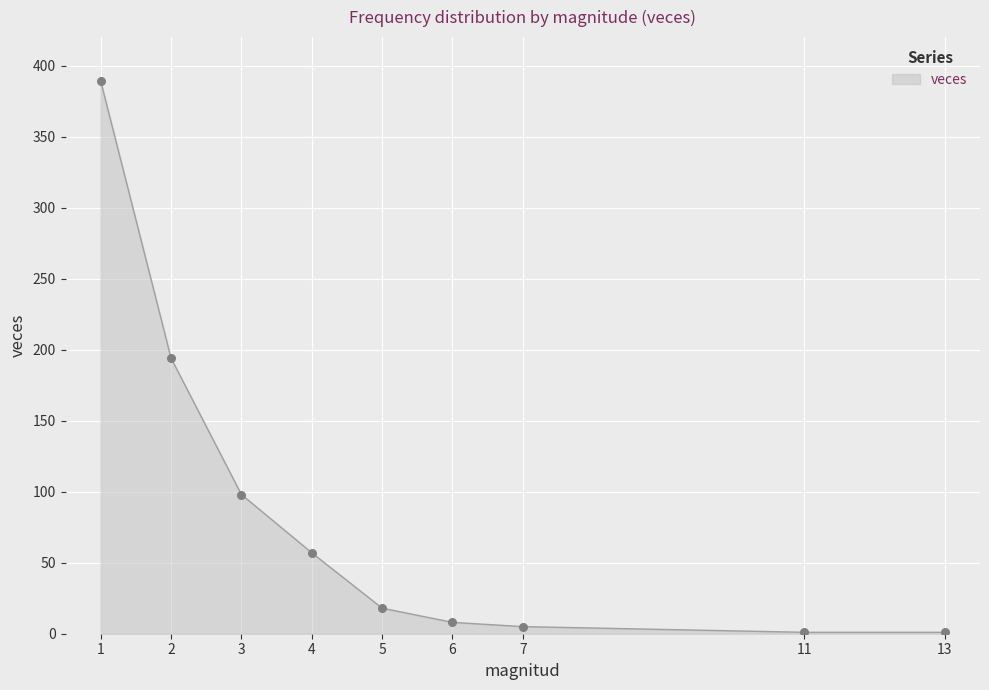

What is the change in value from 1 to 13?

-388